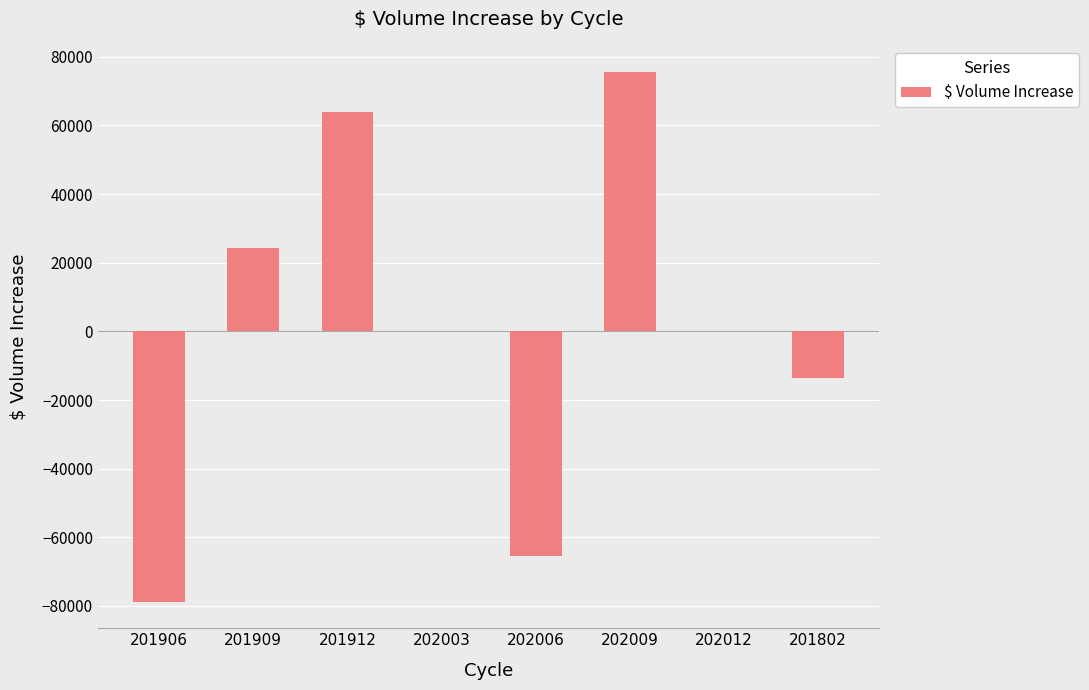

What is the approximate value at 201906?

-78784.0